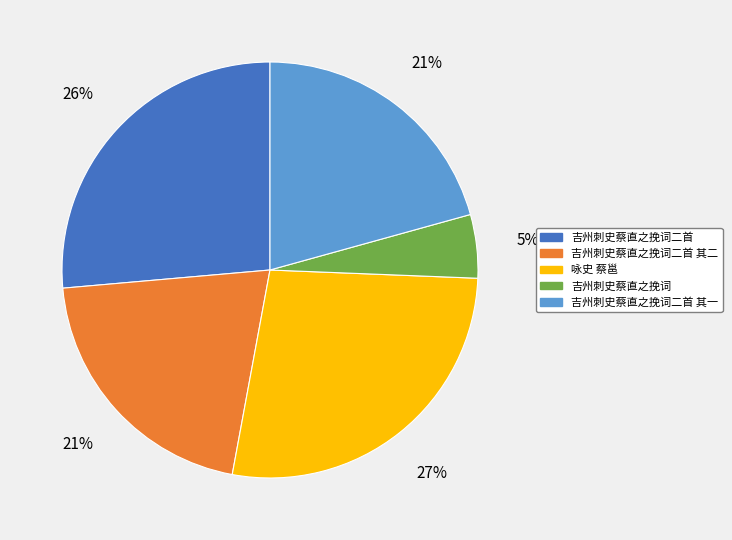

To the nearest percent, what is the difference between the largest and smallest slice percentages?

22%